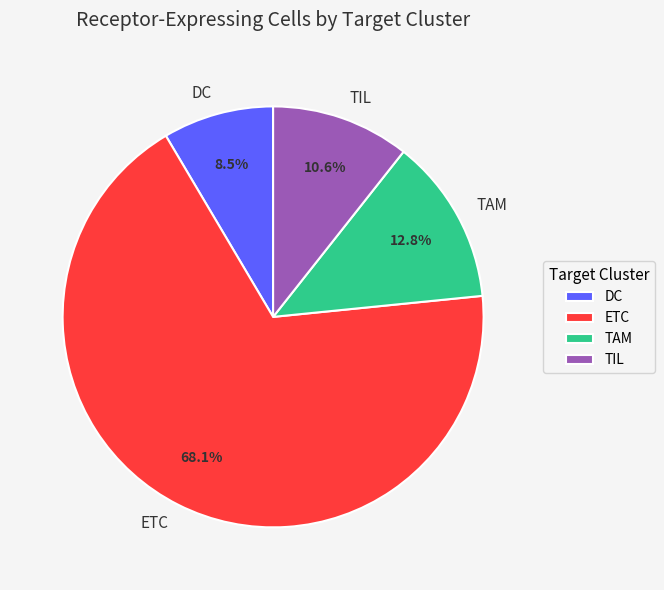

What is the smallest slice in the pie chart?

DC